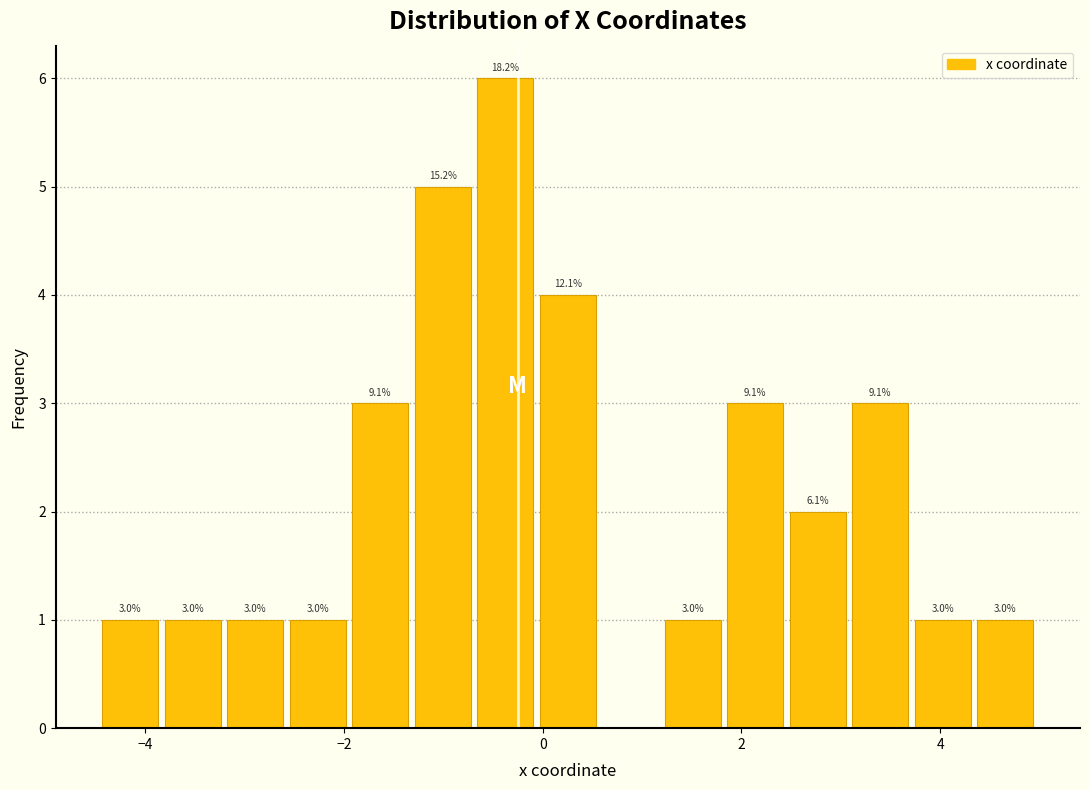

Around what value on the x-axis is the tallest bar? Give the approximate position of its centre, as read against the axis.

-0.4